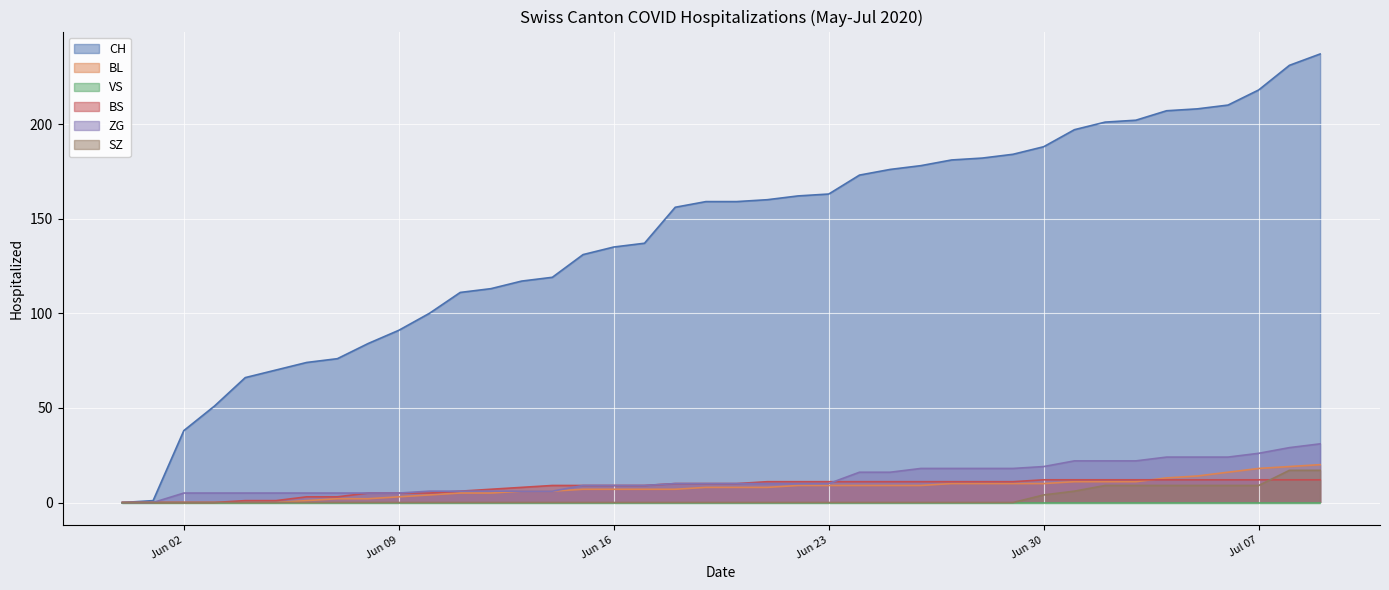

True or false: SZ and BS intersect in this chart.

True